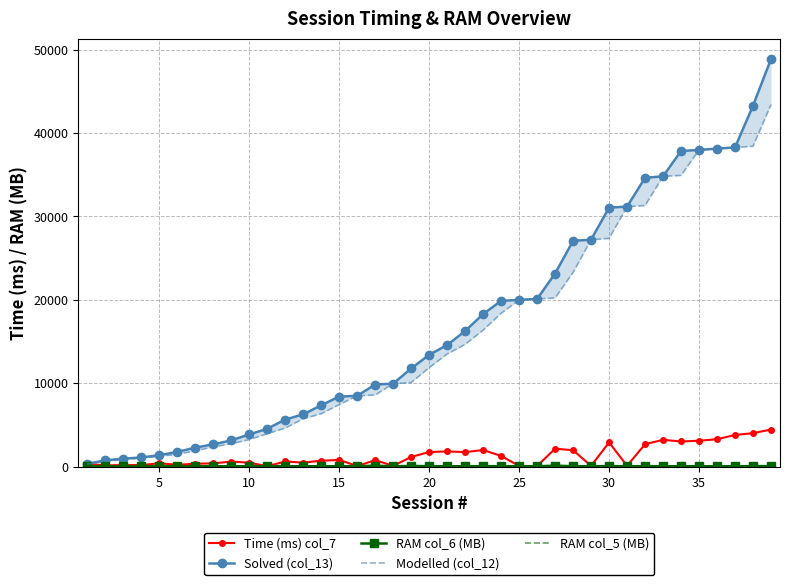

True or false: Time (ms) col_7 has more than 2 points higher than both neighbors.

True